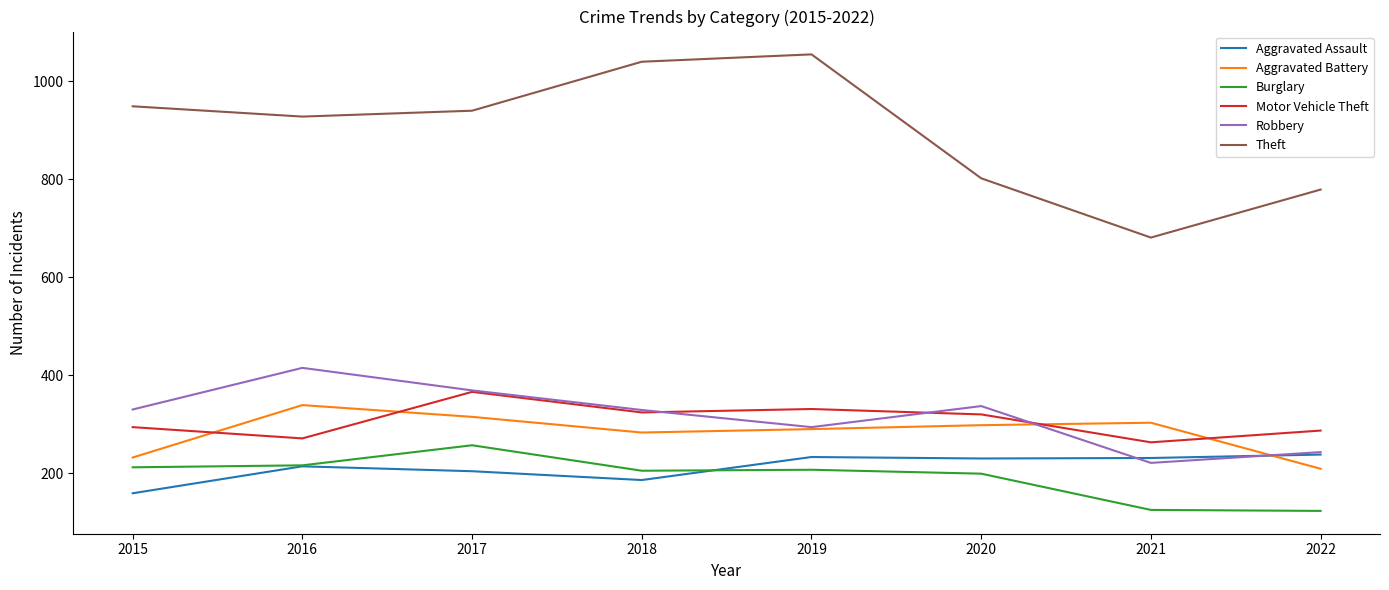

Which series has the widest spread of values?

Theft